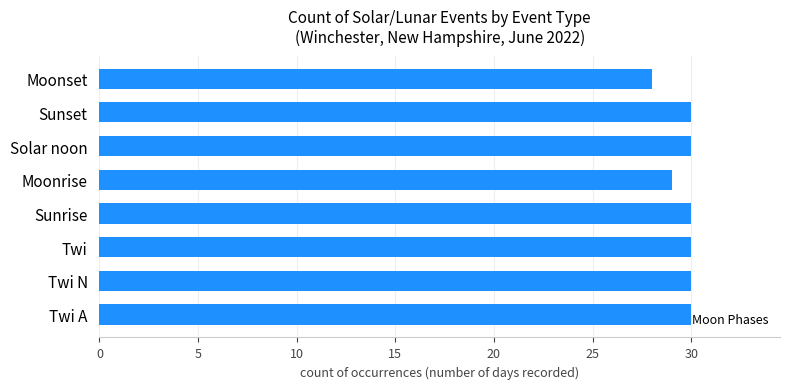

The value at Solar noon is 51. True or false?

False